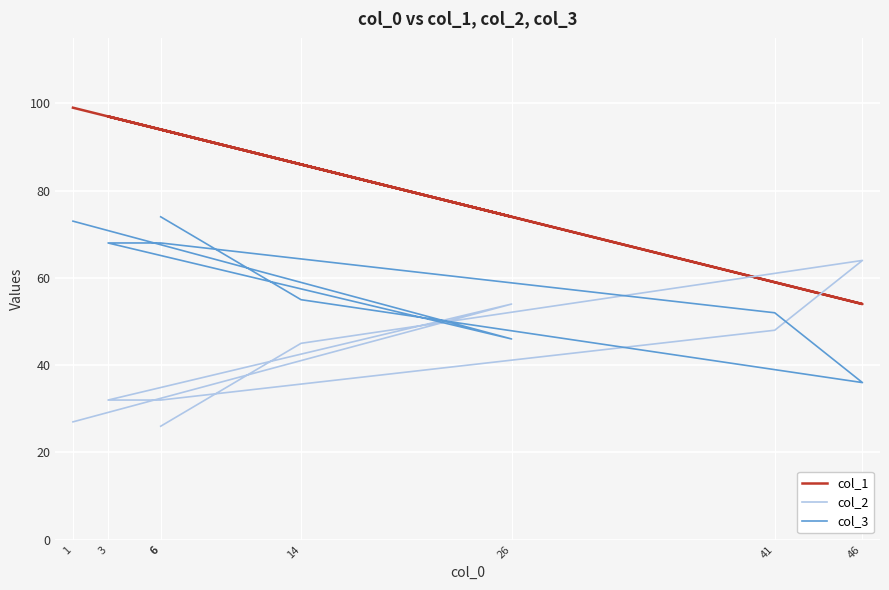

Is this an area chart (filled region under the line)?

No